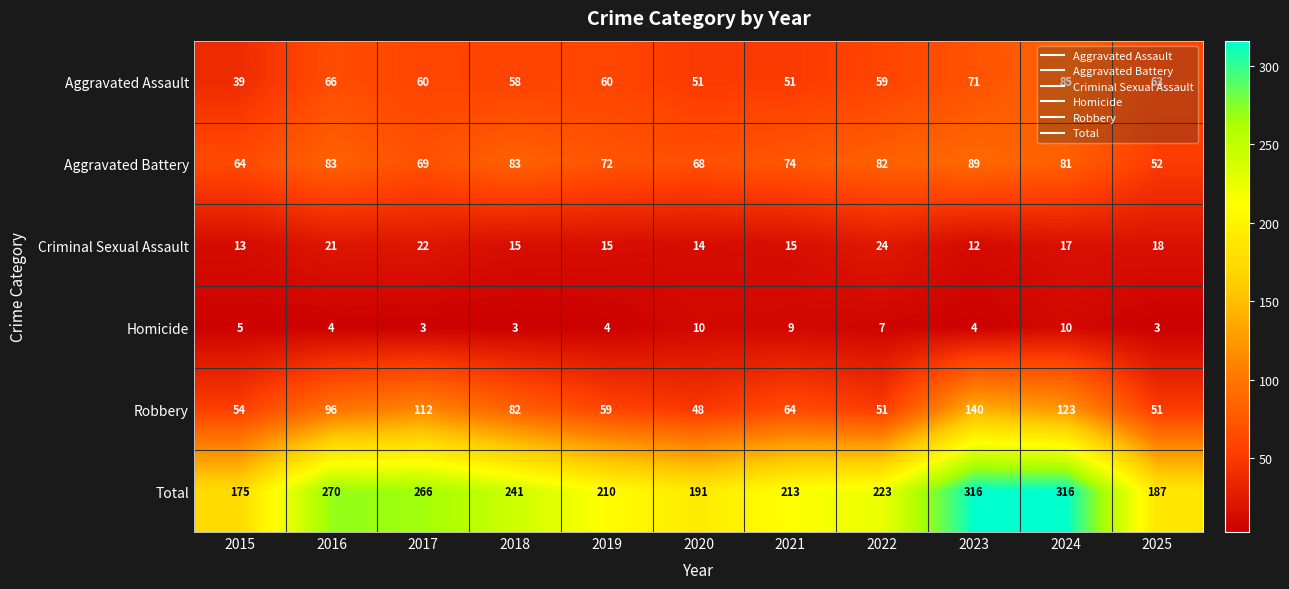

The value of Homicide at 2016 is 4. True or false?

True